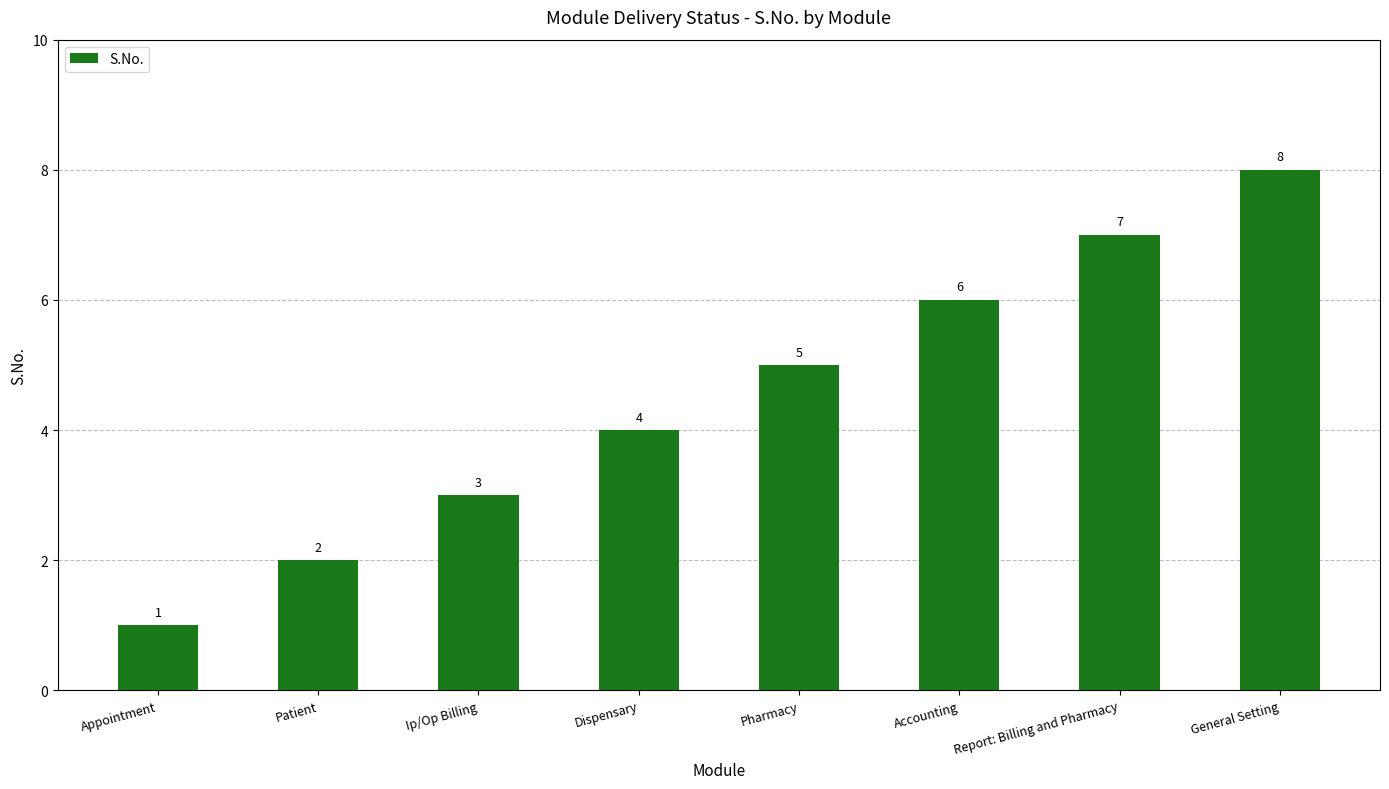

Reading left to right, extract all data points from this chart.

1	2	3	4	5	6	7	8